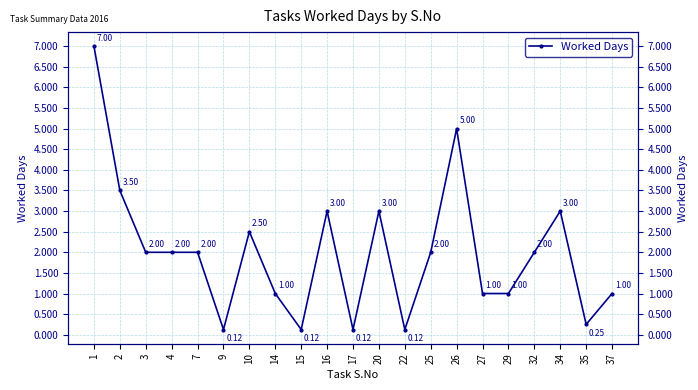

How many data points are less than 2?

9